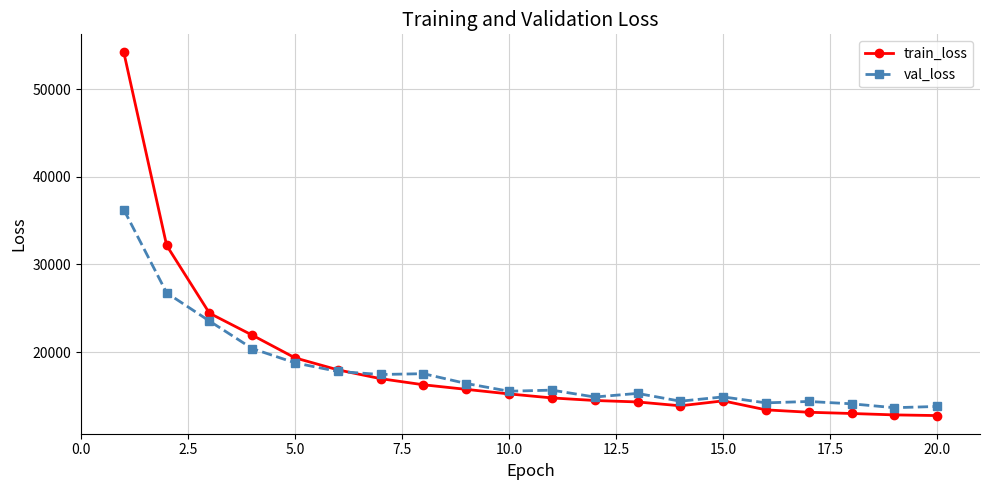

What is the difference between the maximum and second lowest values in the val_loss series?

22450.2